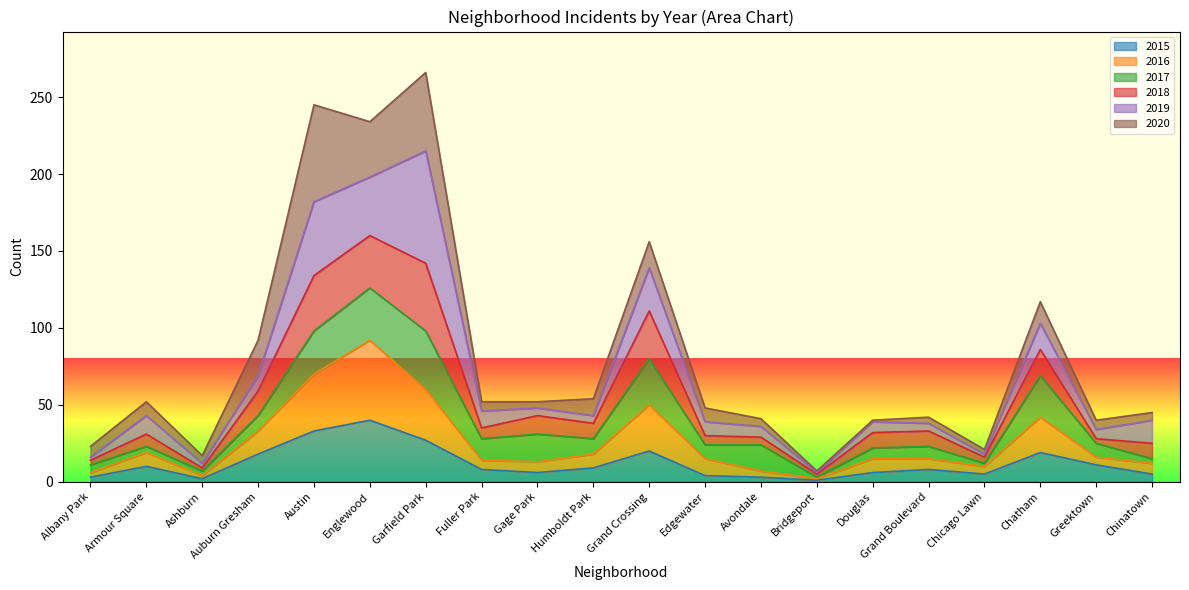

What is the approximate value of 2016 at Grand Crossing?

50